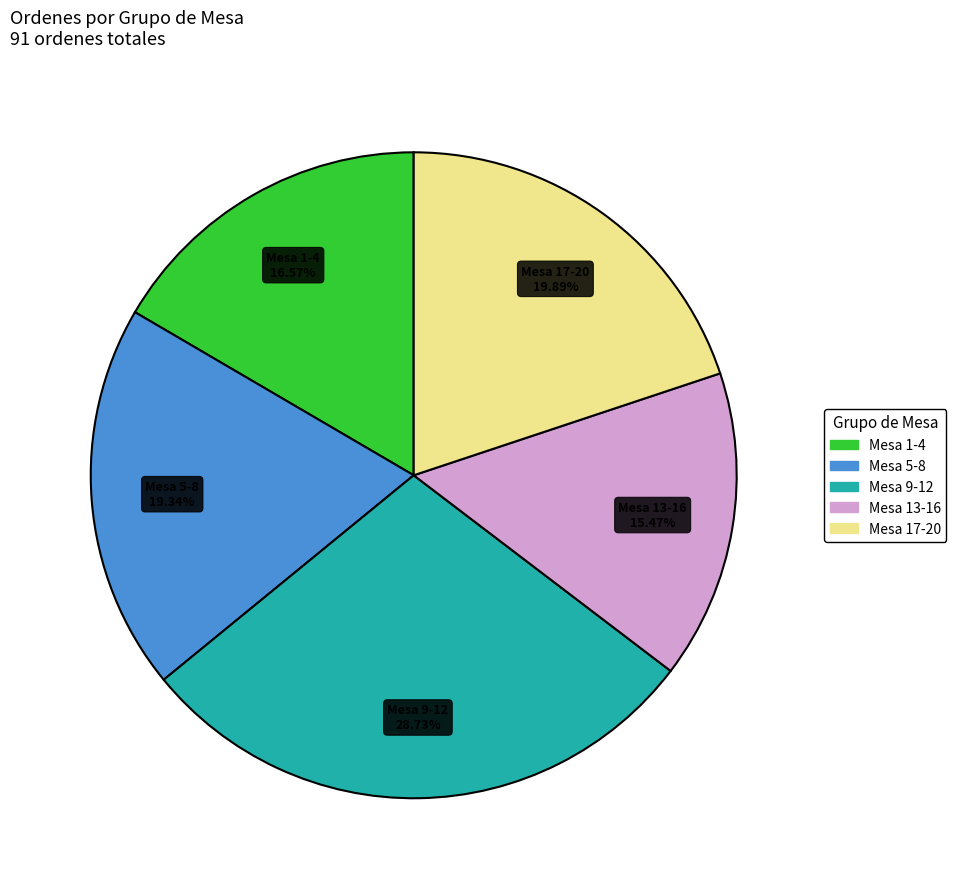

Does any single category account for the majority?

No